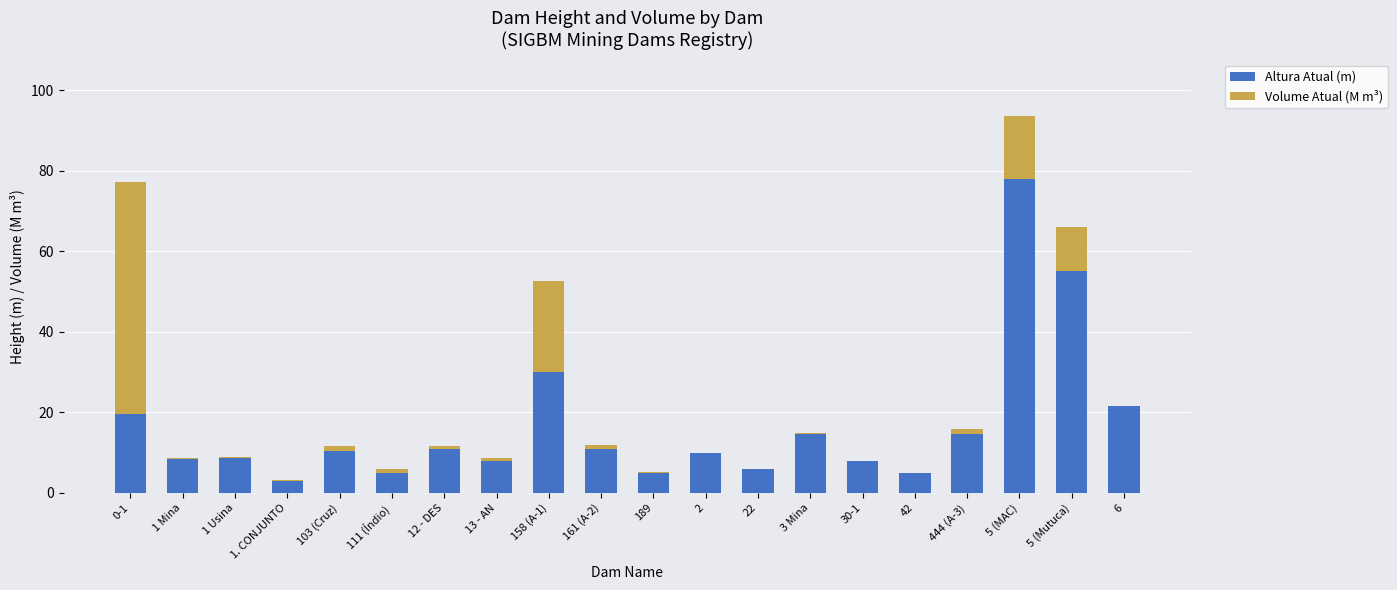

At which category is the sum across all series the highest?

5 (MAC)